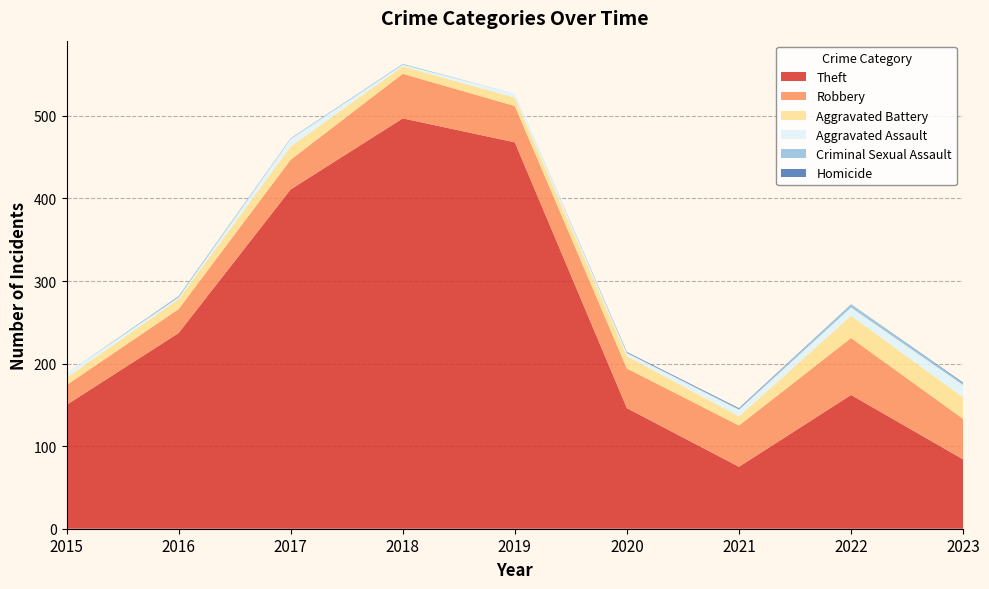

Reading left to right, list all the values displayed in this chart.

Theft: 2015=150	2016=237	2017=411	2018=497	2019=468	2020=146	2021=75	2022=162	2023=84
Robbery: 2015=24	2016=29	2017=36	2018=54	2019=44	2020=48	2021=50	2022=69	2023=49
Aggravated Battery: 2015=9	2016=12	2017=16	2018=9	2019=10	2020=15	2021=11	2022=27	2023=26
Aggravated Assault: 2015=5	2016=2	2017=9	2018=2	2019=5	2020=4	2021=8	2022=10	2023=15
Criminal Sexual Assault: 2015=0	2016=2	2017=1	2018=1	2019=0	2020=0	2021=1	2022=4	2023=2
Homicide: 2015=0	2016=0	2017=0	2018=0	2019=0	2020=1	2021=1	2022=0	2023=1